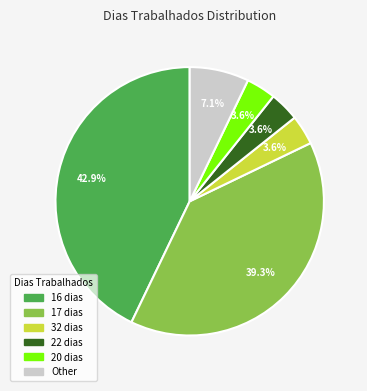

How many segments does this pie chart have?

6